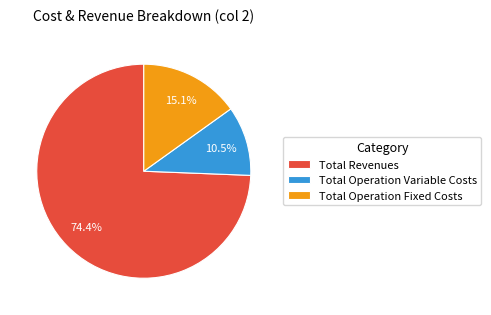

The Total Operation Variable Costs slice represents 1% of the pie. True or false?

False